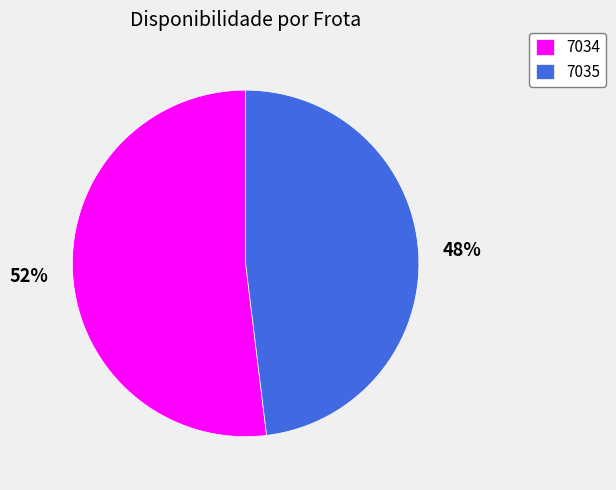

To the nearest percent, what is the average slice percentage?

50%